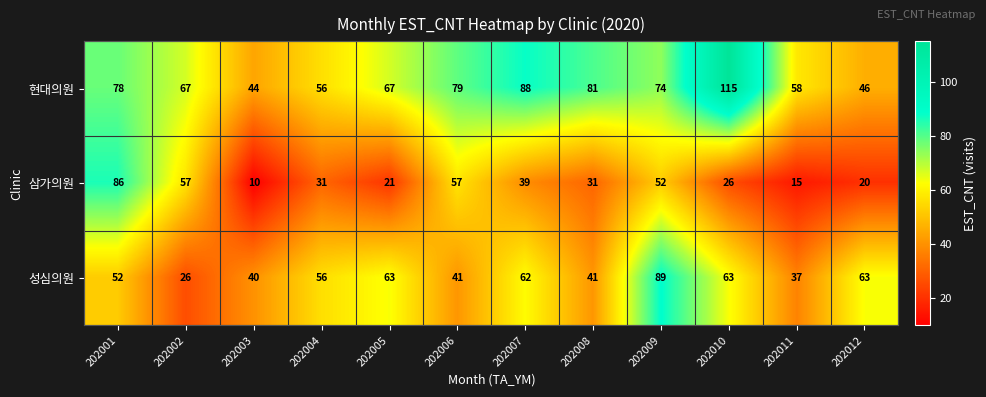

What is the average value of the 성심의원 series?

53